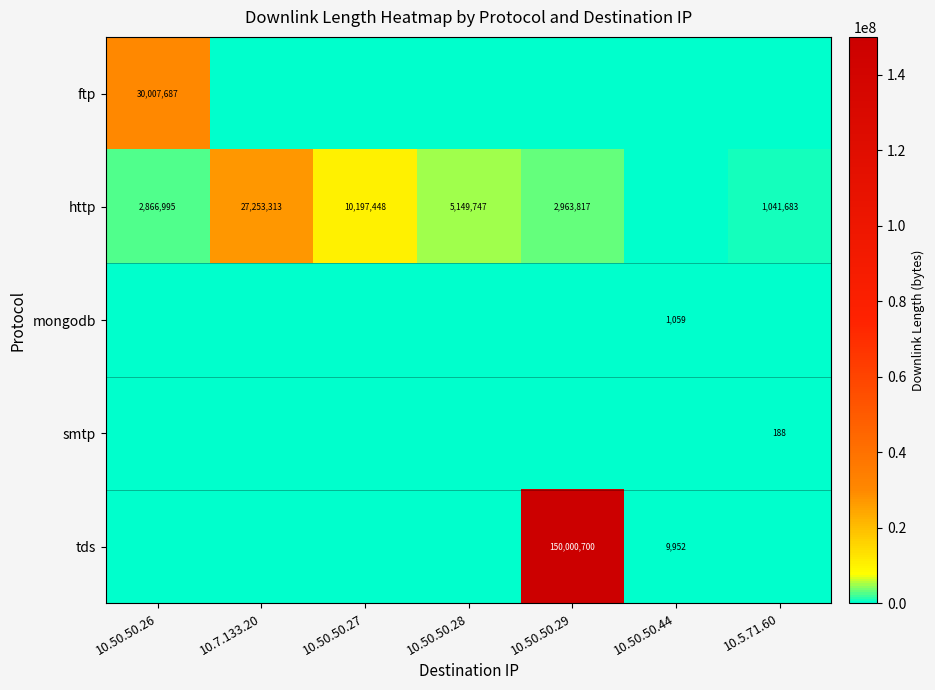

Count the number of data series in this chart.

5